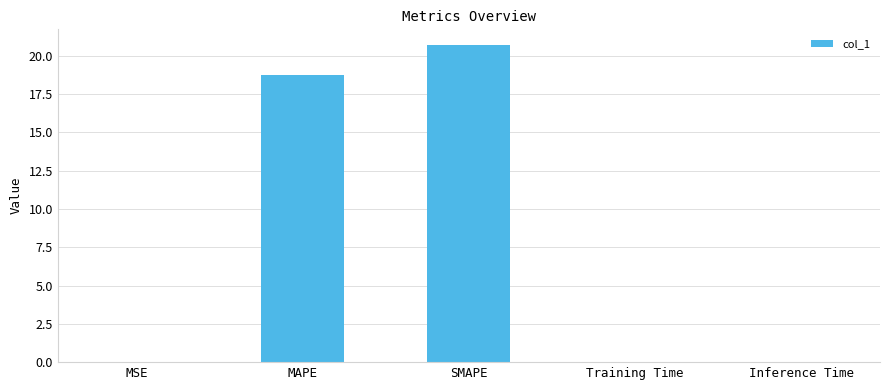

Which label corresponds to the largest value in the chart?

SMAPE